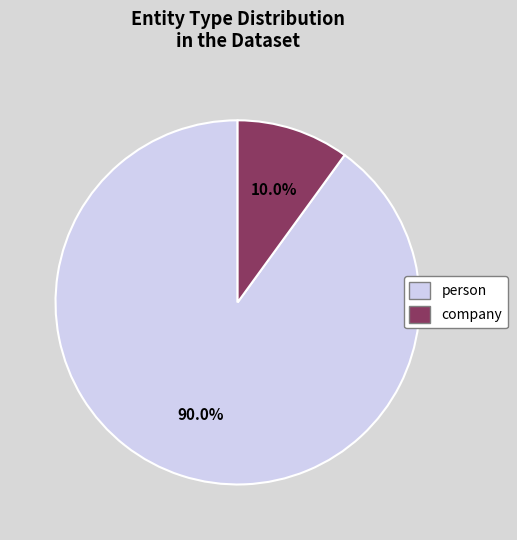

What is the majority slice?

person